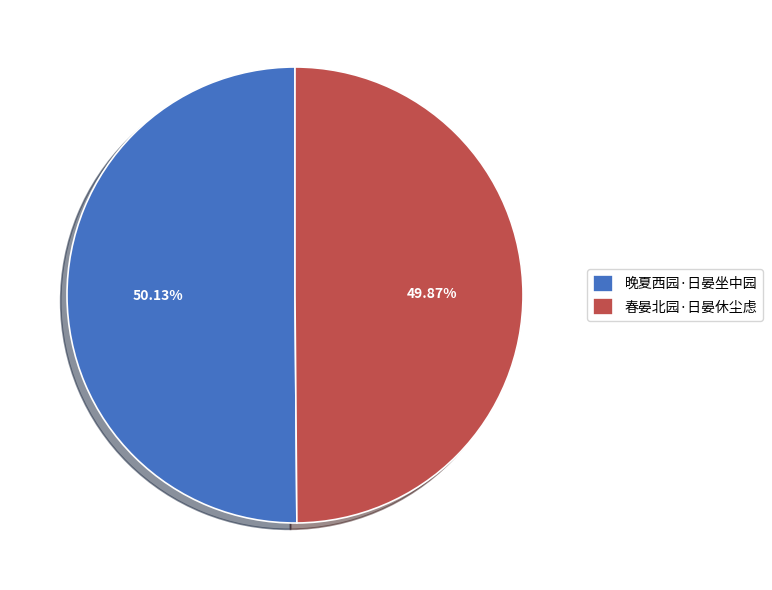

Approximately how many times larger is the value at 春晏北园·日晏休尘虑 compared to 晚夏西园·日晏坐中园?

1.0